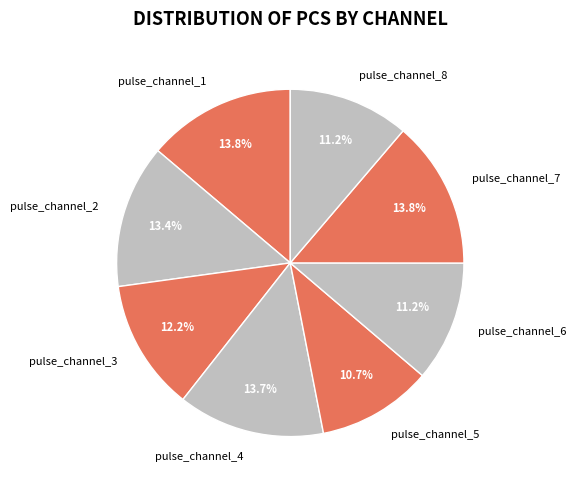

How many segments does this pie chart have?

8